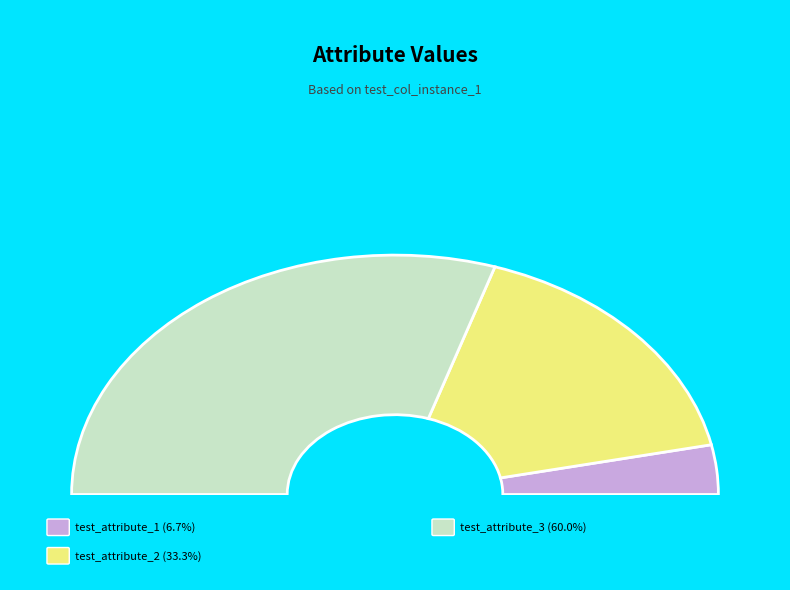

To the nearest percent, what percentage of the pie is test_attribute_1?

7%